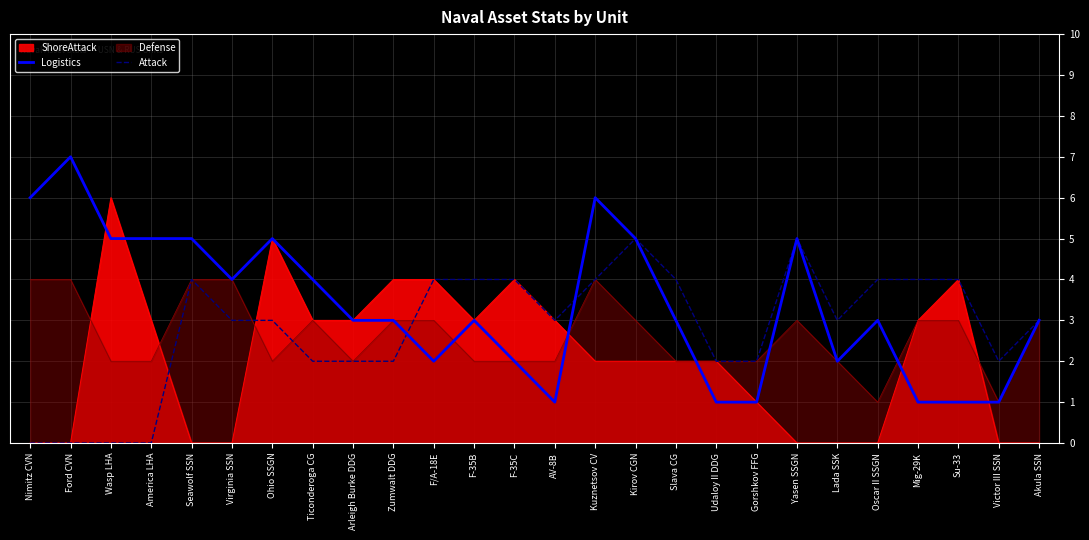

Reading right to left, transcribe all the data shown in this chart.

Logistics: 3	1	1	1	3	2	5	1	1	3	5	6	1	2	3	2	3	3	4	5	4	5	5	5	7	6
Attack: 3	2	4	4	4	3	5	2	2	4	5	4	3	4	4	4	2	2	2	3	3	4	0	0	0	0